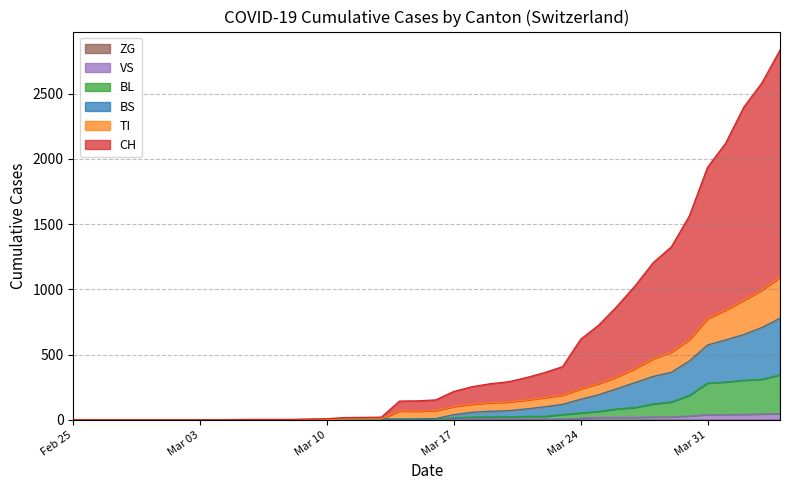

How many lines are shown in the chart?

6